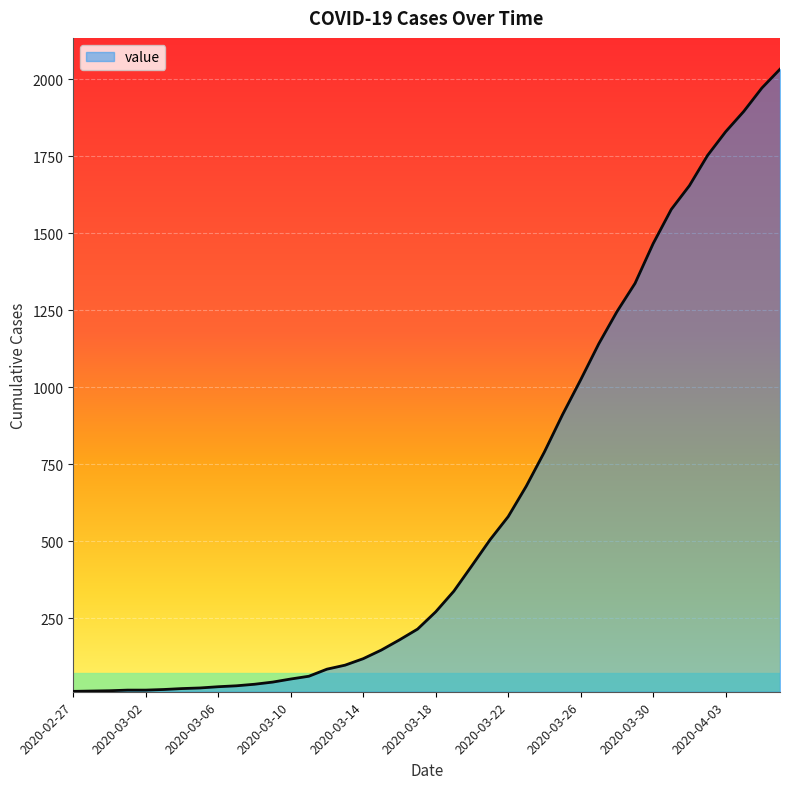

What is the difference between the maximum and minimum values?

2019